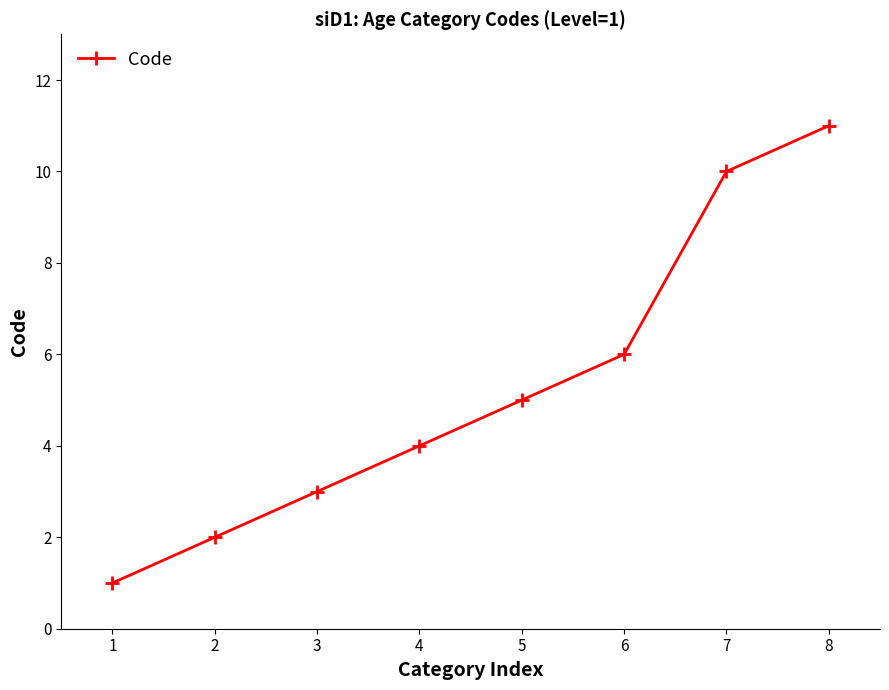

List the labels in order of value, largest first.

8, 7, 6, 5, 4, 3, 2, 1